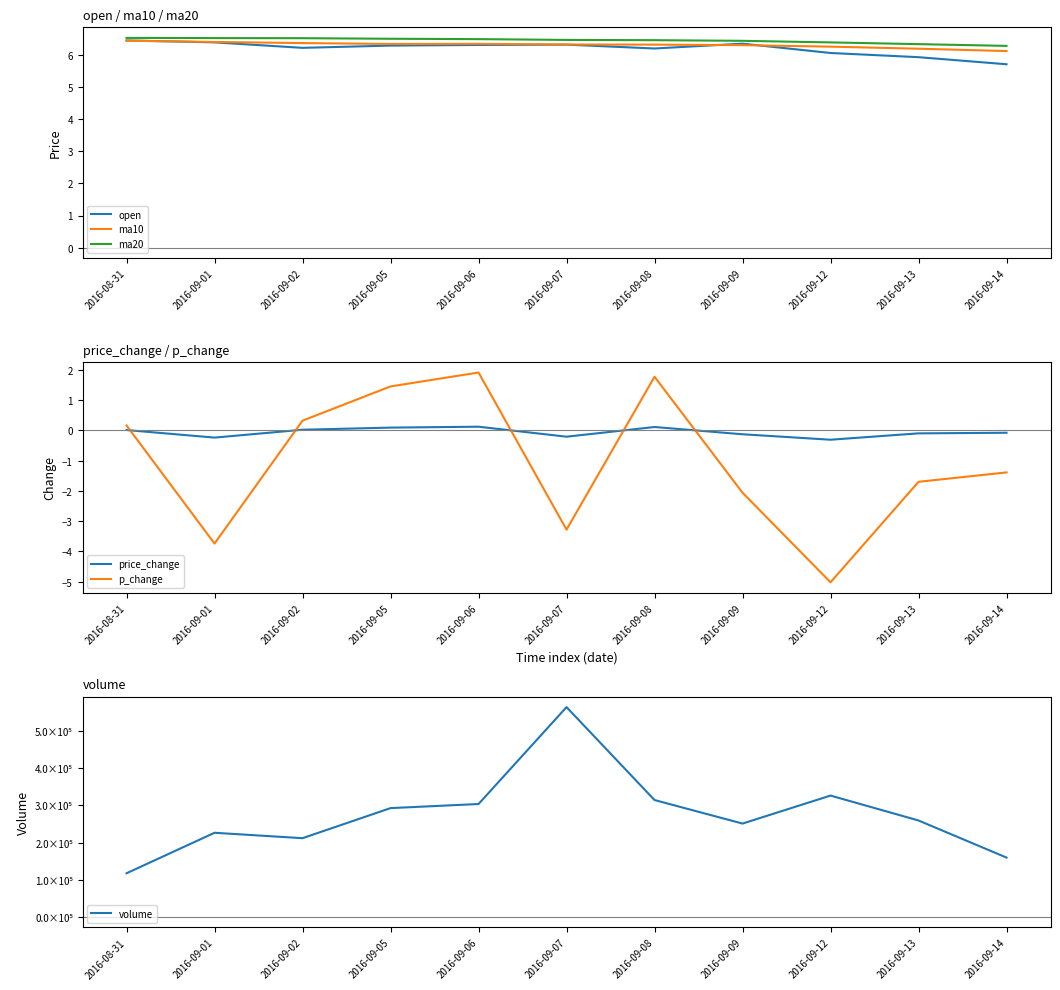

Does the chart have visible grid lines?

No